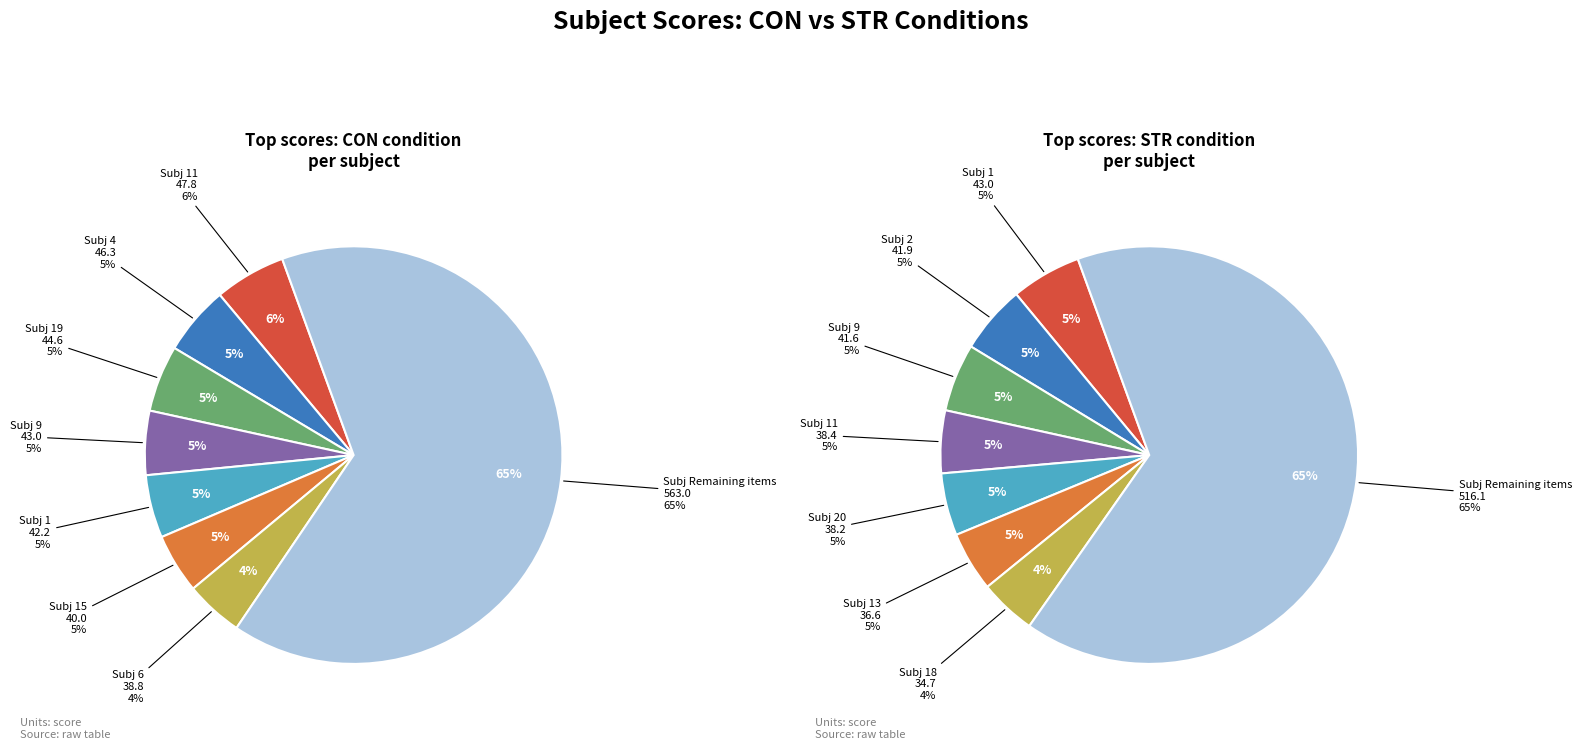

Is it true that 2 is 1% of the pie?

False